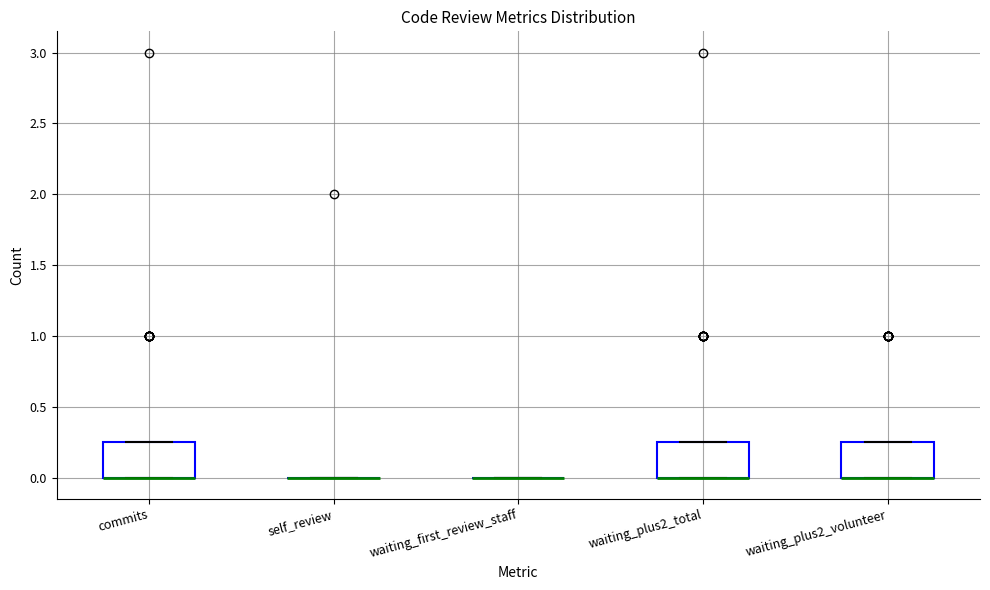

Reading left to right, read every box against the y-axis: the position of its median line, the range the box covers, and the ends of its whiskers. The values are not printed on the chart, so give them approximately, as read against the axis.

commits: median 0.00 (drawn on the box's lower edge), box 0.00 to 0.25, whiskers 0.00 to 0.25
self_review: box collapsed to a line at 0.00, whiskers 0.00 to 0.00
waiting_first_review_staff: box collapsed to a line at 0.00, whiskers 0.00 to 0.00
waiting_plus2_total: median 0.00 (drawn on the box's lower edge), box 0.00 to 0.25, whiskers 0.00 to 0.25
waiting_plus2_volunteer: median 0.00 (drawn on the box's lower edge), box 0.00 to 0.25, whiskers 0.00 to 0.25